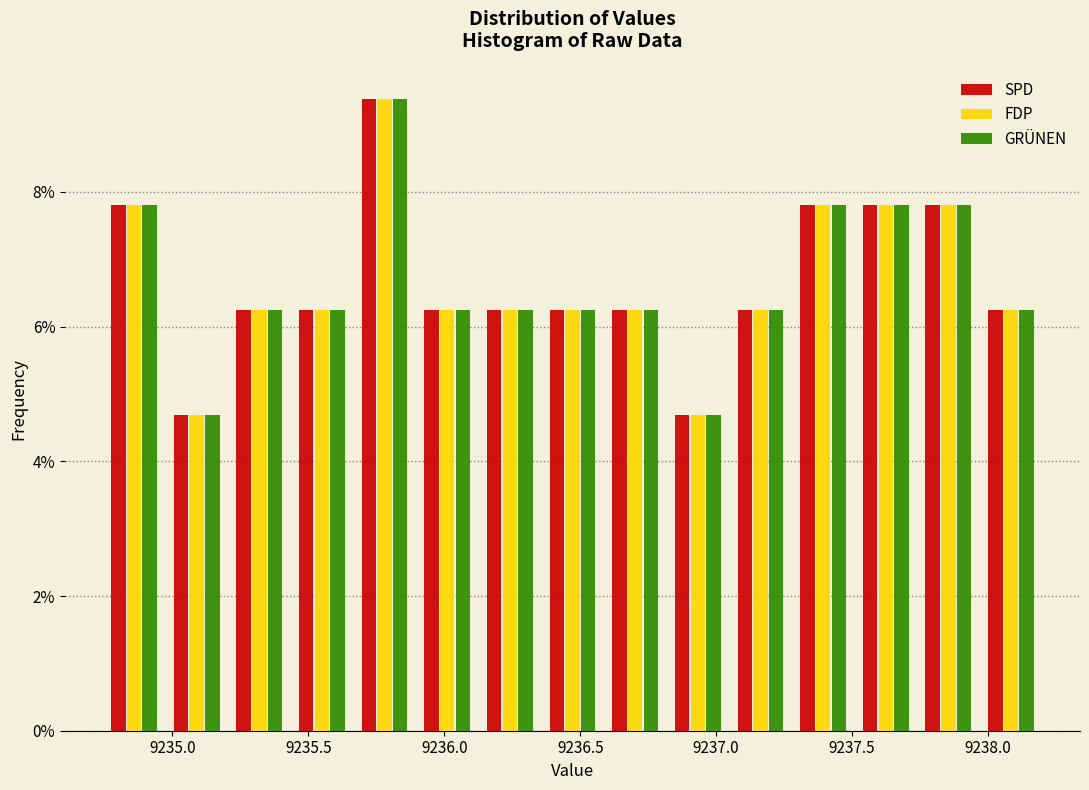

Reading left to right, list every range on the x-axis with the height of the bar of each series over it. Neither the bar edges nor the heights are printed on the chart, so give them approximately, as read against the axes.

9234.75 to 9234.95: SPD=7.8	FDP=7.8	GRÜNEN=7.8
9234.95 to 9235.20: SPD=4.6	FDP=4.6	GRÜNEN=4.6
9235.20 to 9235.45: SPD=6.2	FDP=6.2	GRÜNEN=6.2
9235.45 to 9235.65: SPD=6.2	FDP=6.2	GRÜNEN=6.2
9235.65 to 9235.90: SPD=9.4	FDP=9.4	GRÜNEN=9.4
9235.90 to 9236.15: SPD=6.2	FDP=6.2	GRÜNEN=6.2
9236.15 to 9236.35: SPD=6.2	FDP=6.2	GRÜNEN=6.2
9236.35 to 9236.60: SPD=6.2	FDP=6.2	GRÜNEN=6.2
9236.60 to 9236.80: SPD=6.2	FDP=6.2	GRÜNEN=6.2
9236.80 to 9237.05: SPD=4.6	FDP=4.6	GRÜNEN=4.6
9237.05 to 9237.30: SPD=6.2	FDP=6.2	GRÜNEN=6.2
9237.30 to 9237.50: SPD=7.8	FDP=7.8	GRÜNEN=7.8
9237.50 to 9237.75: SPD=7.8	FDP=7.8	GRÜNEN=7.8
9237.75 to 9237.95: SPD=7.8	FDP=7.8	GRÜNEN=7.8
9237.95 to 9238.20: SPD=6.2	FDP=6.2	GRÜNEN=6.2